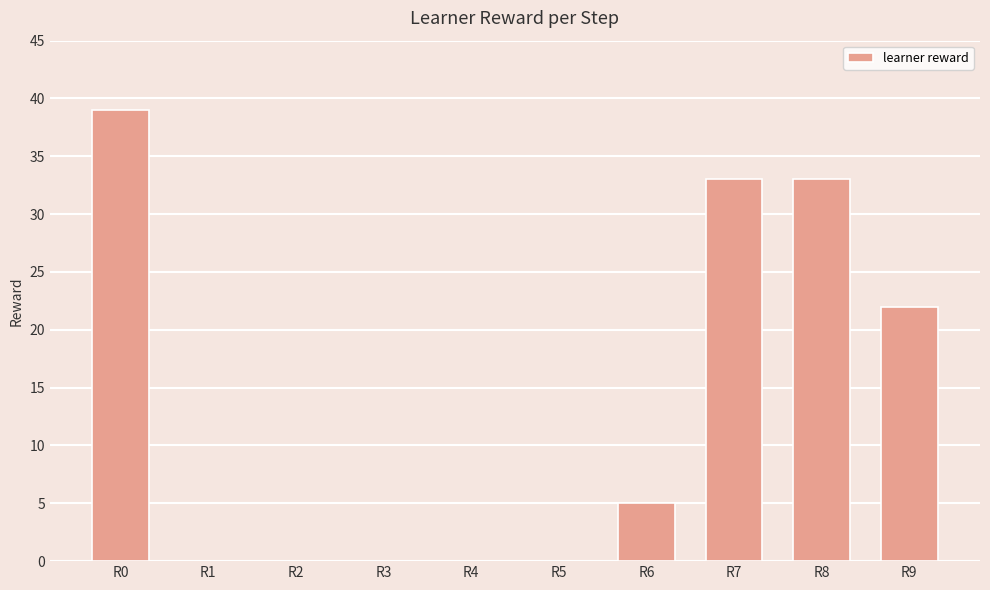

At which label is the value closest to 19?

R9